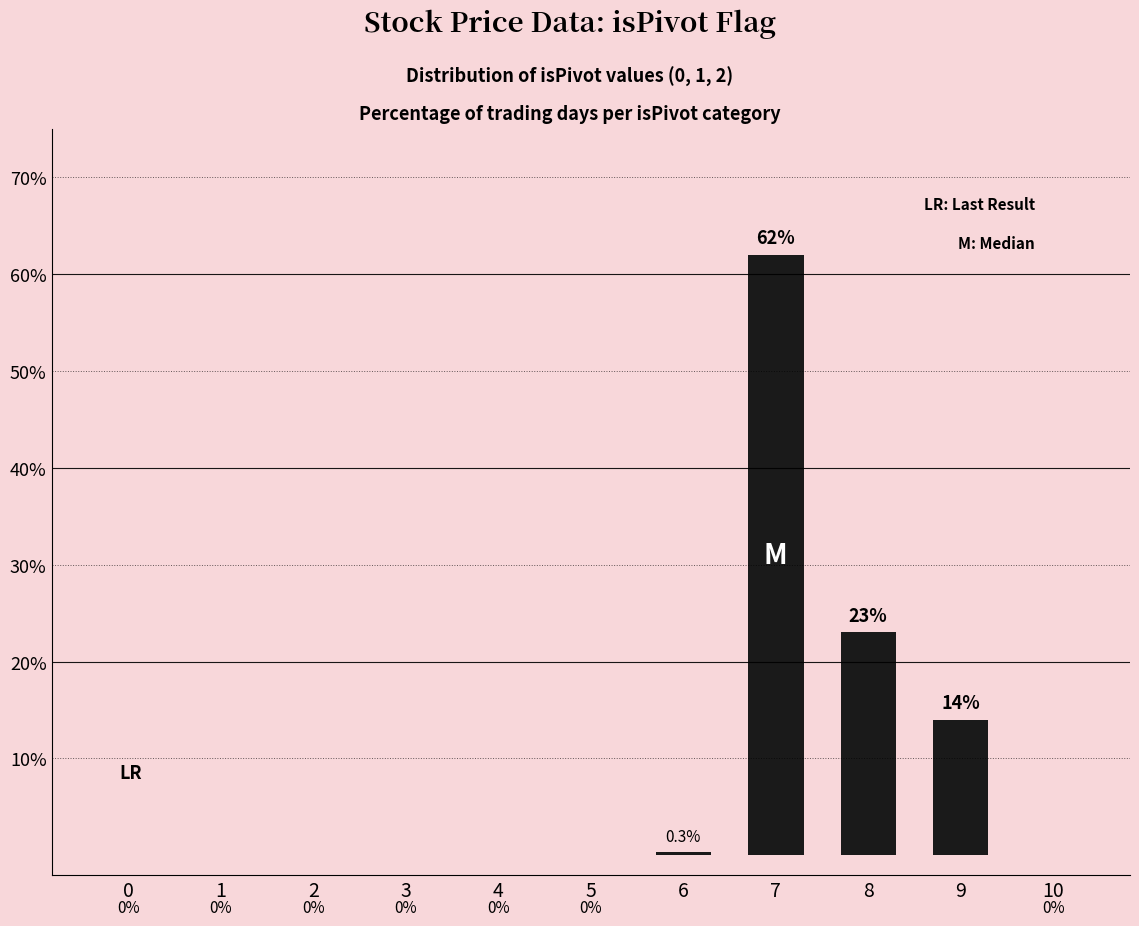

Reading left to right, transcribe all the data shown in this chart.

0=0.0	1=0.0	2=0.0	3=0.0	4=0.0	5=0.0	6=0.3	7=62.0	8=23.0	9=14.0	10=0.0